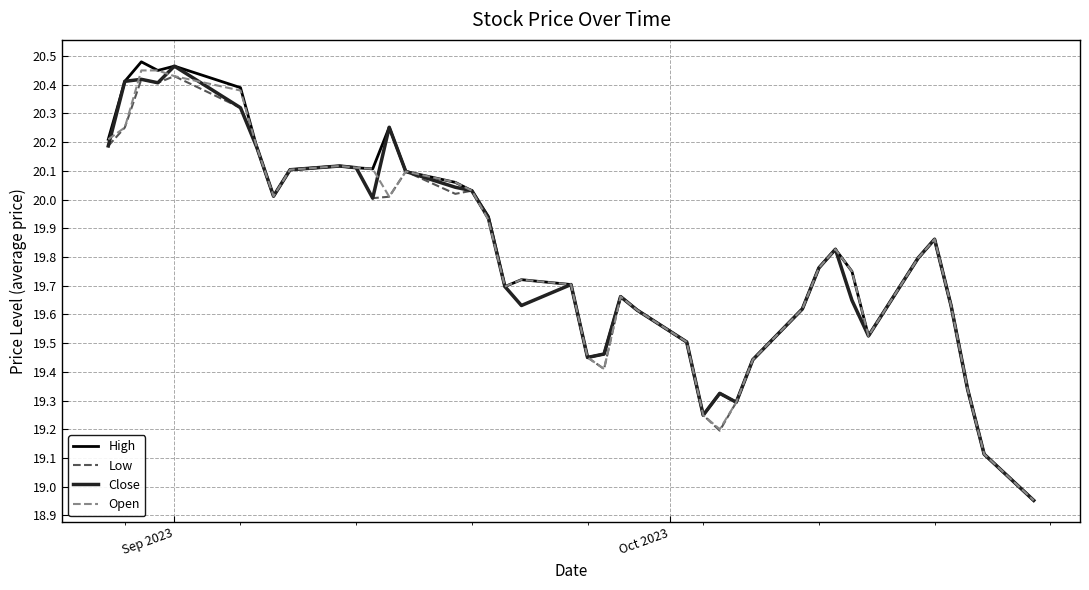

Which series has the widest spread of values?

High